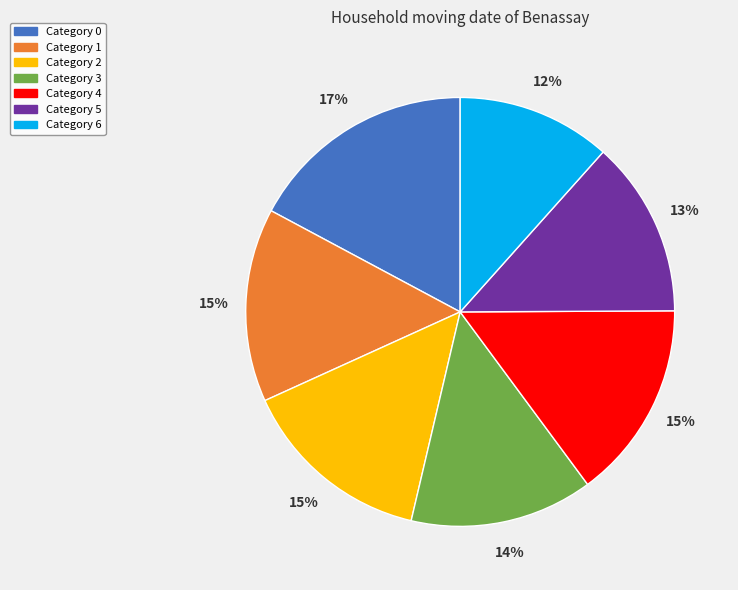

To the nearest percent, what is the average slice percentage?

14%